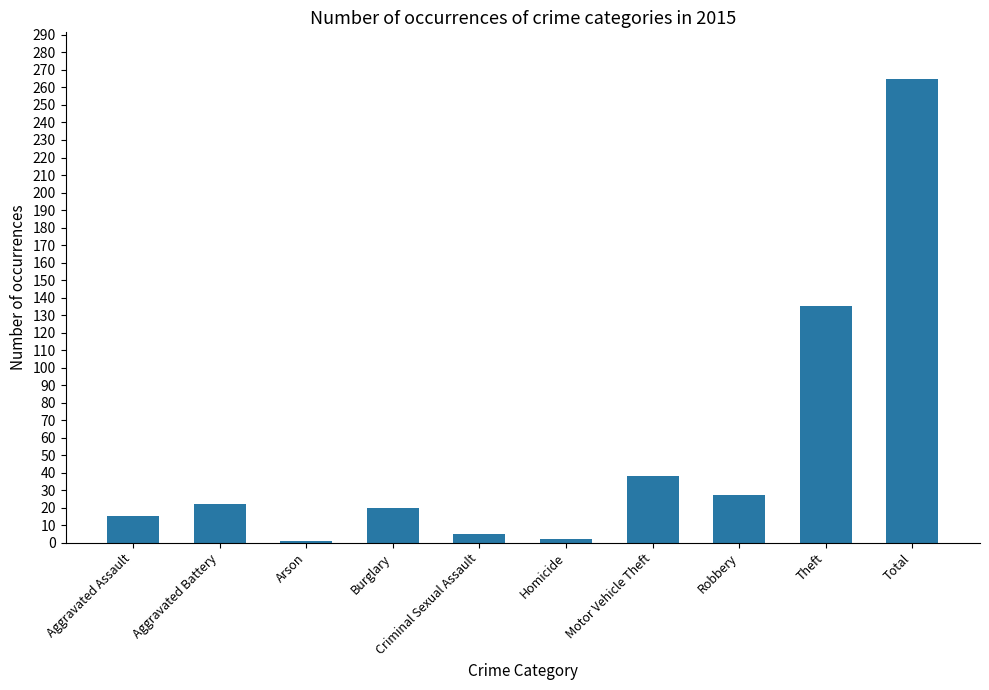

Which category has the highest value across all series?

Total